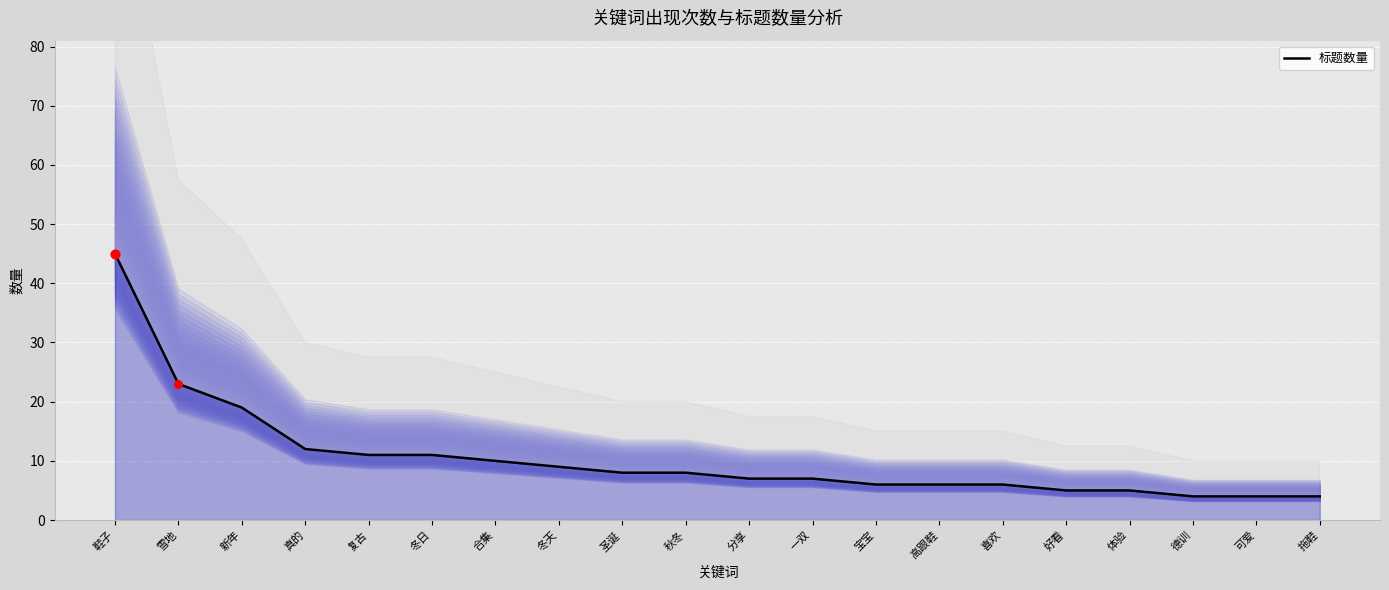

Between 圣诞 and 分享, which is larger?

圣诞